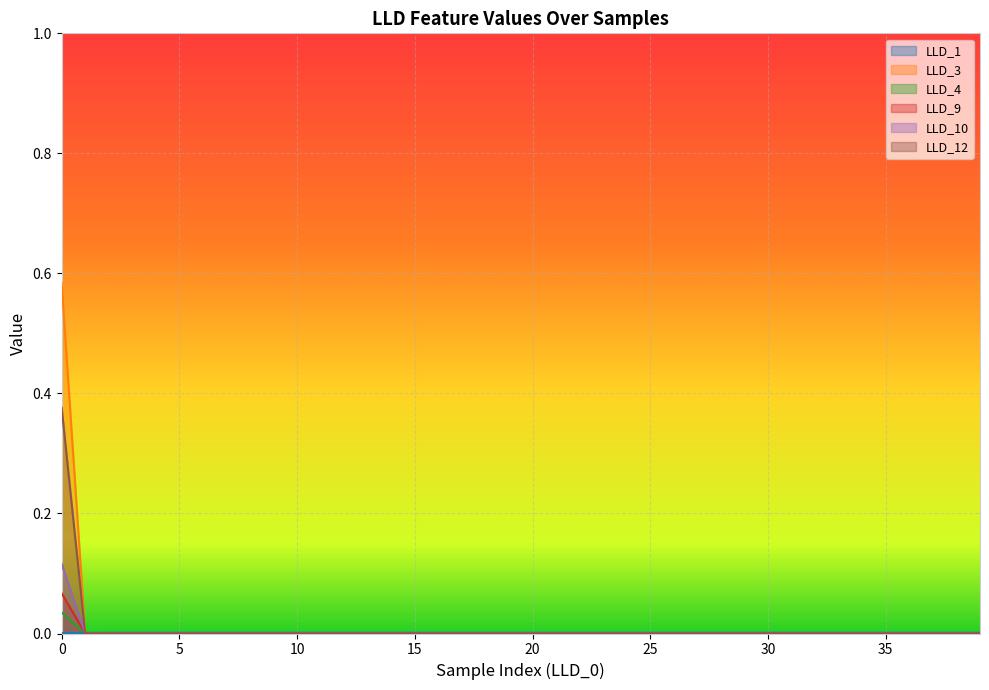

At 2, list the series in order from smallest to largest.

LLD_3, LLD_4, LLD_9, LLD_10, LLD_12, LLD_1